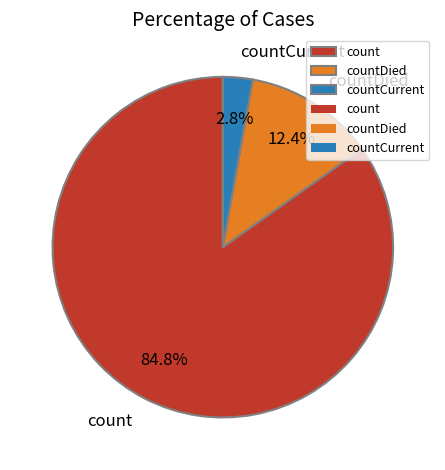

Which slice represents more than half of the pie?

count